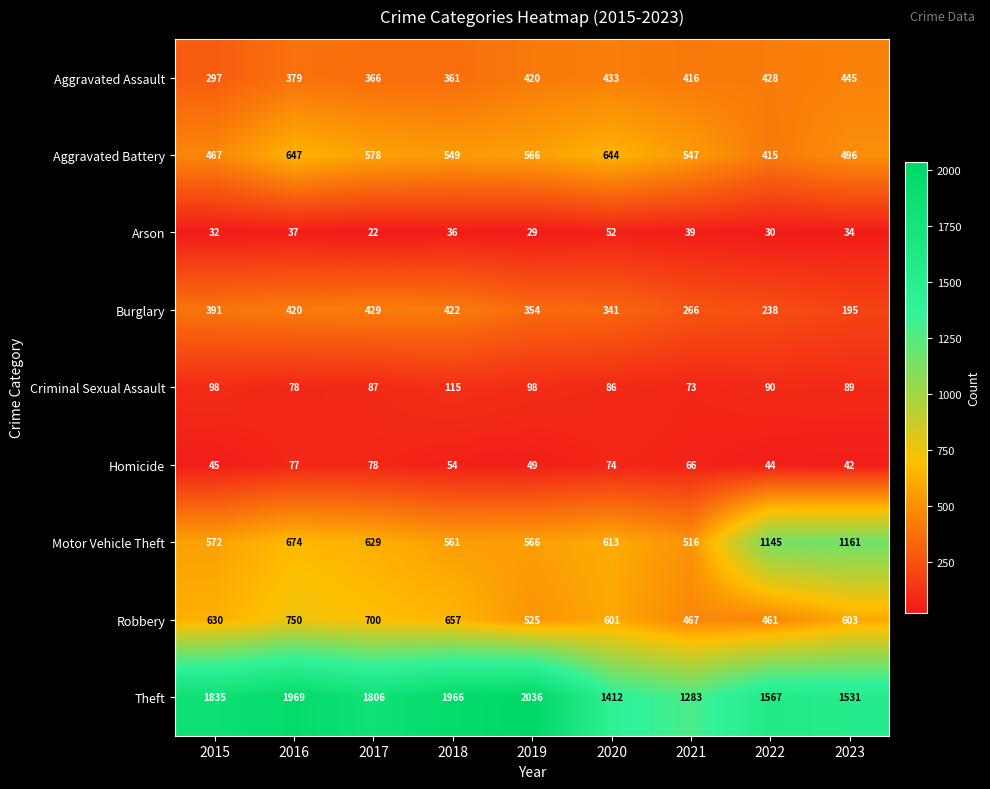

Count the number of categories in the chart.

9